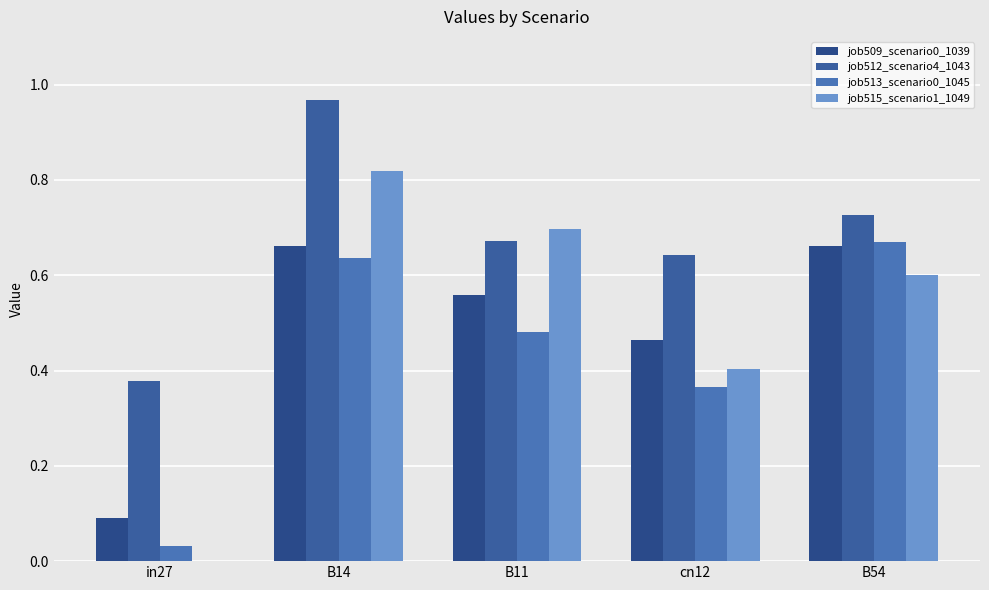

Read the job509_scenario0_1039 value at in27.

0.1